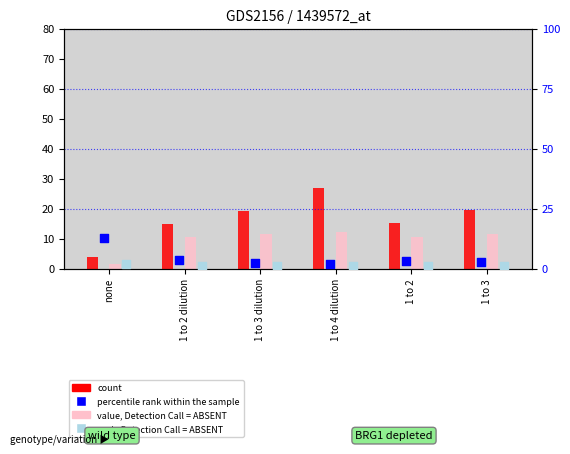

What is the total value across all series at 1 to 2?

30.1